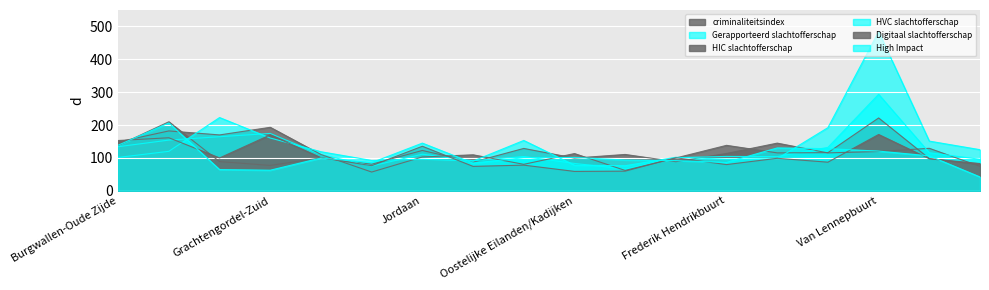

The value of criminaliteitsindex at Helmersbuurt is 211.3. True or false?

False